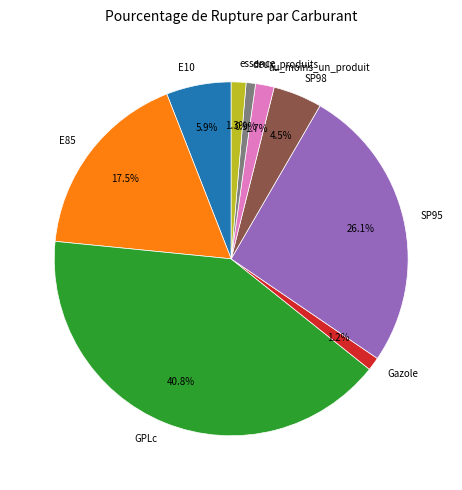

Which slice is the largest?

GPLc